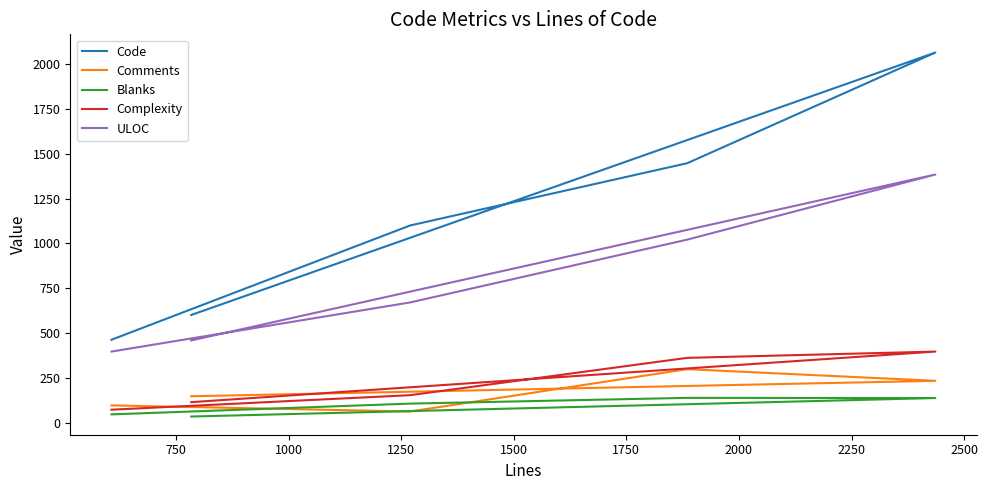

Is the value of Comments at 500 greater than the value of ULOC at 1500?

No